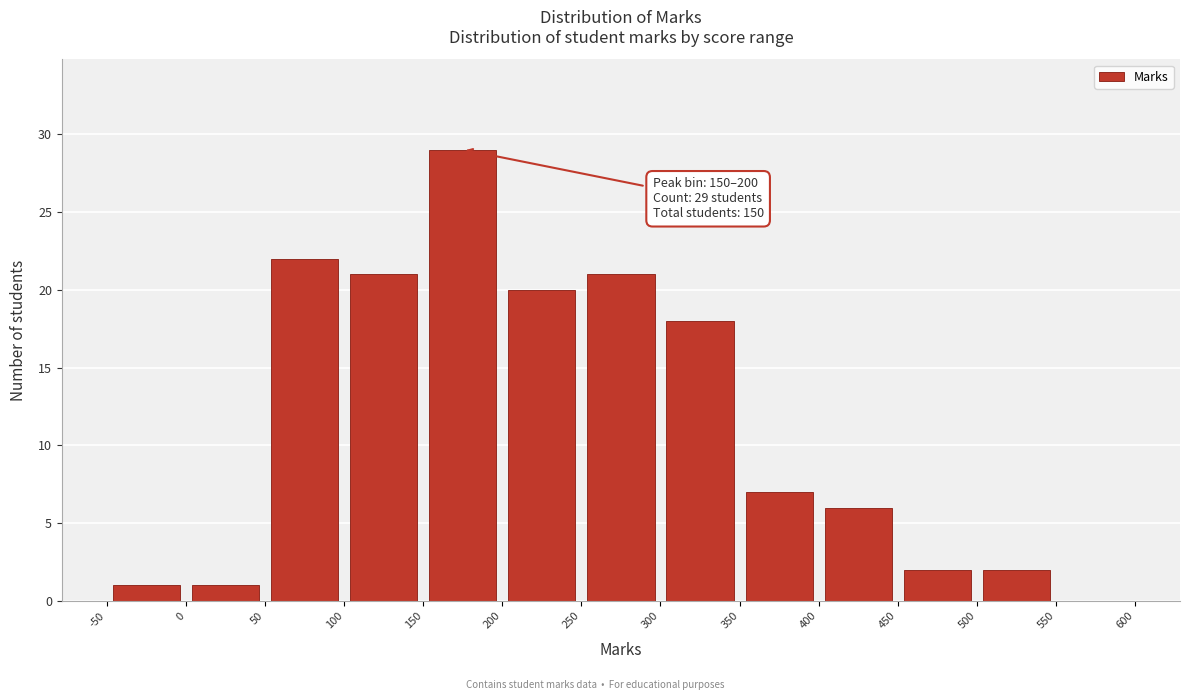

Which range on the x-axis has the tallest bar?

150 to 200